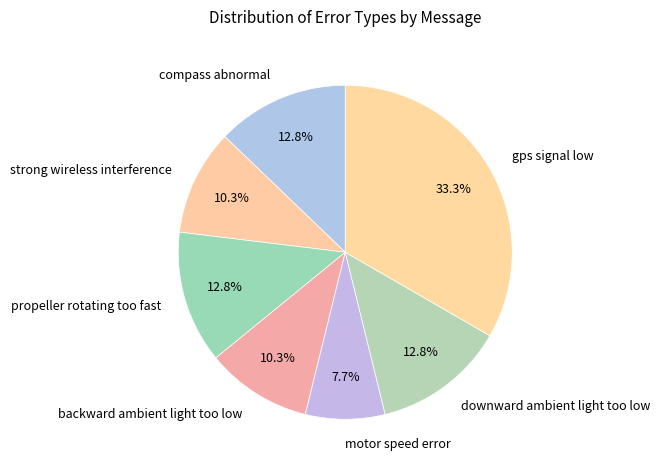

Does motor speed error represent more than half of the total?

No